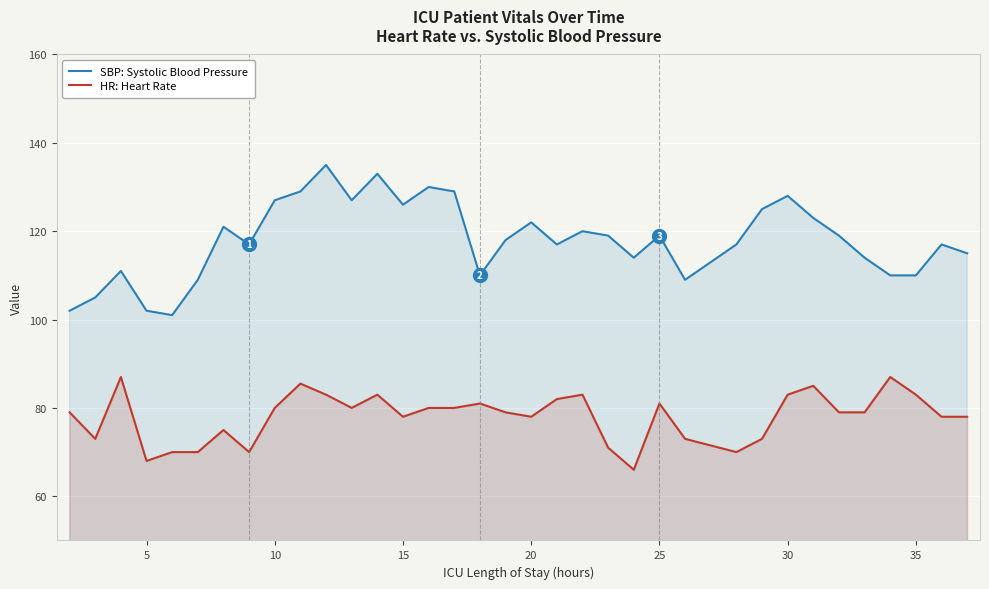

Which series has the largest total across all categories?

SBP: Systolic Blood Pressure